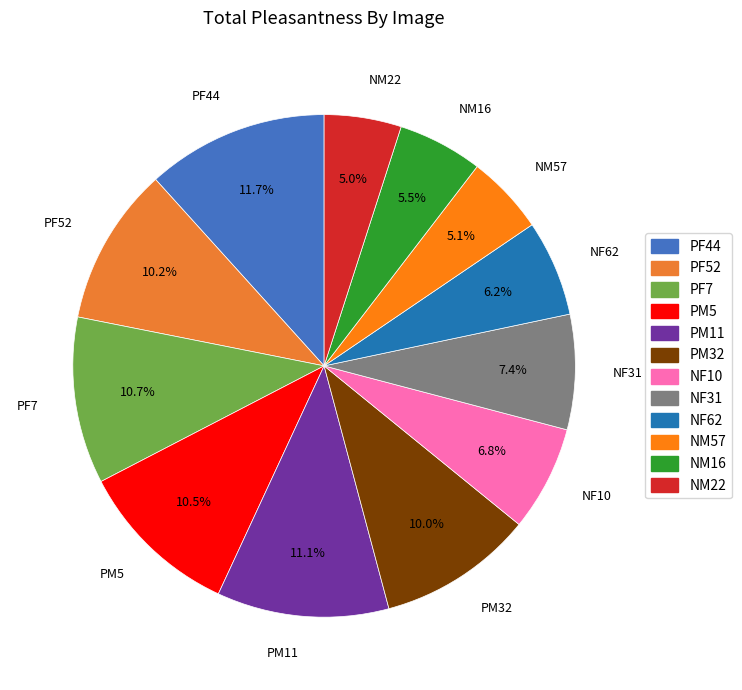

Which has a higher value, PM11 or PF52?

PM11